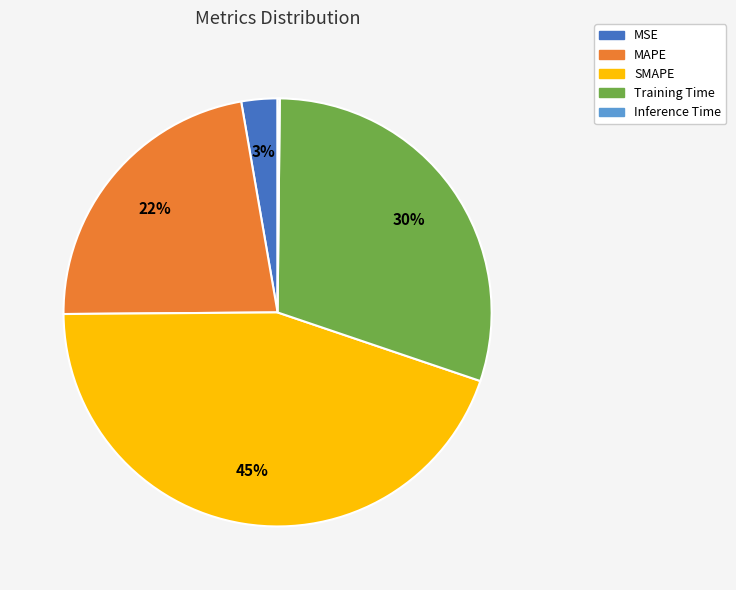

To the nearest percent, what is the average slice percentage?

20%